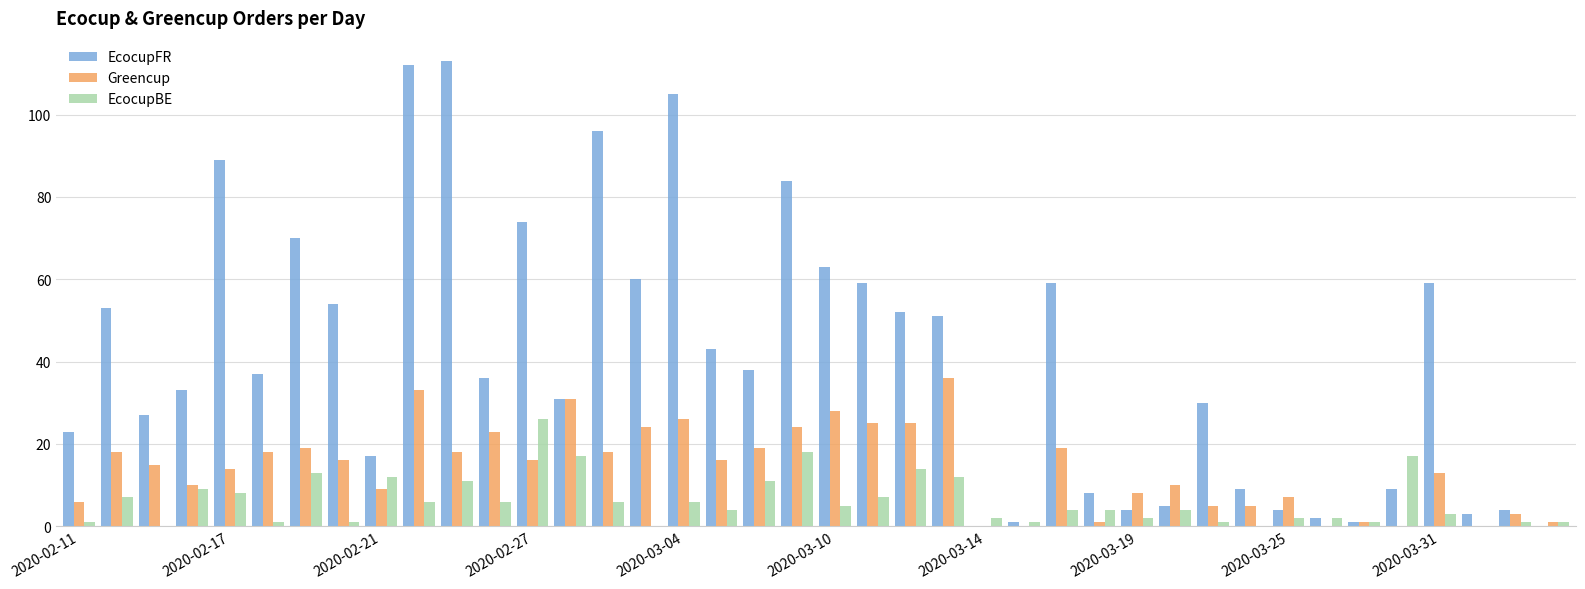

What is the maximum value shown in the chart?

113